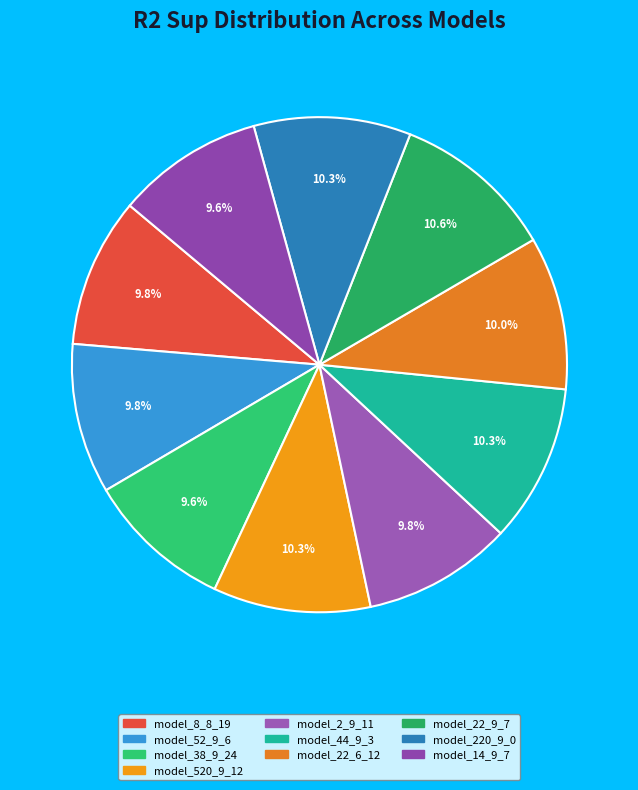

Count the number of slices in the pie.

10